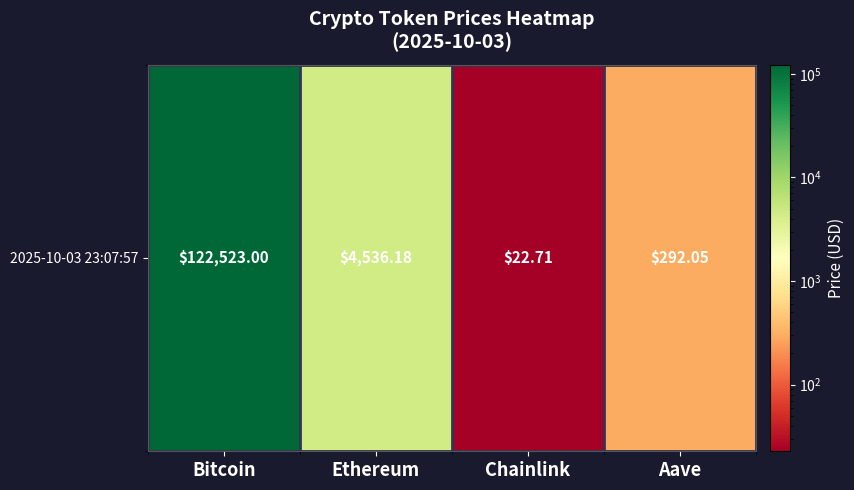

What is the difference between the second highest and minimum values?

4513.5